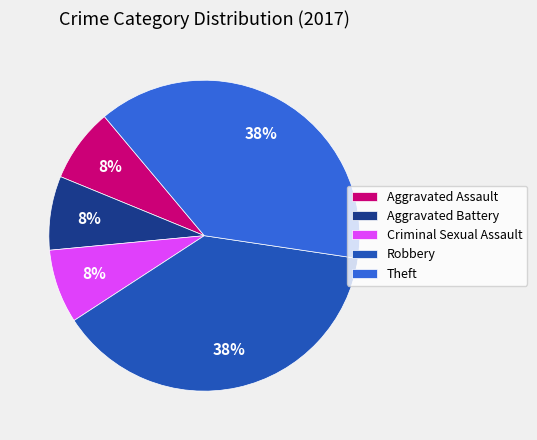

To the nearest percent, what portion does Criminal Sexual Assault represent?

8%